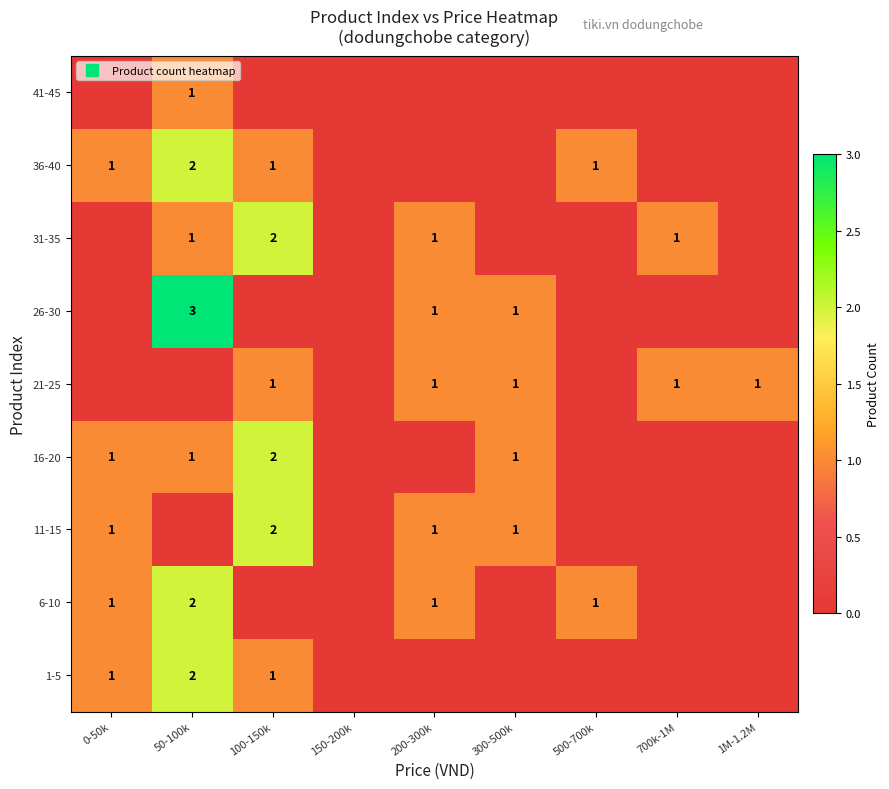

How many series are shown in this chart?

9